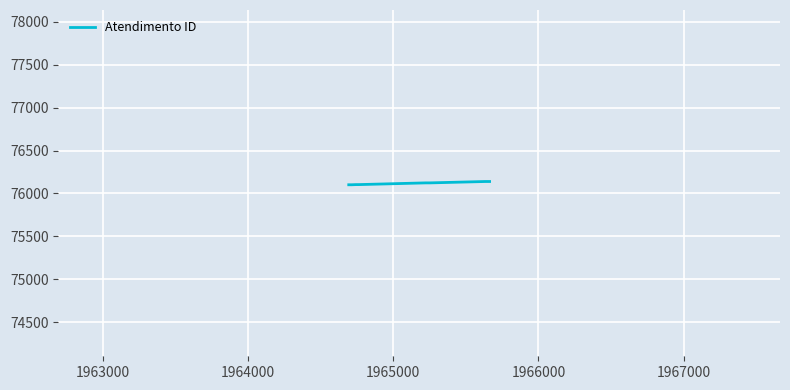

What is the maximum value shown in the chart?

76139